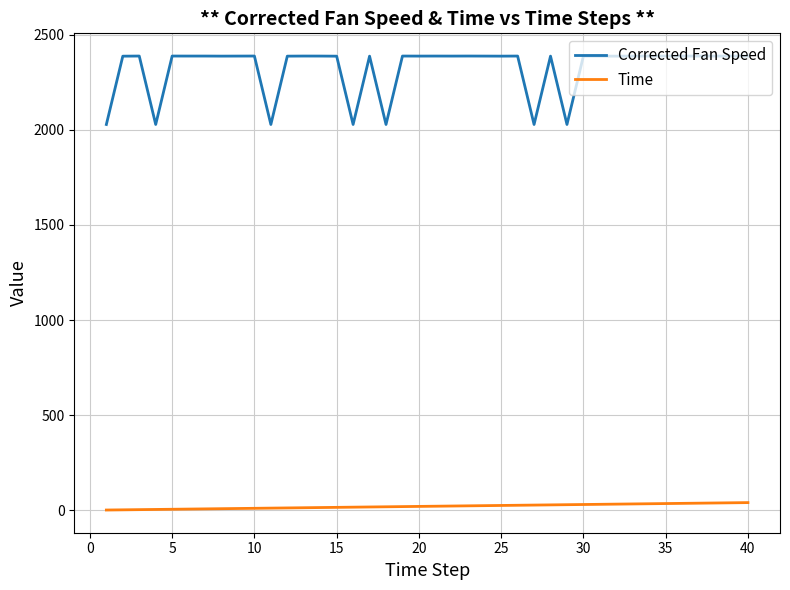

Which series has the widest spread of values?

Corrected Fan Speed